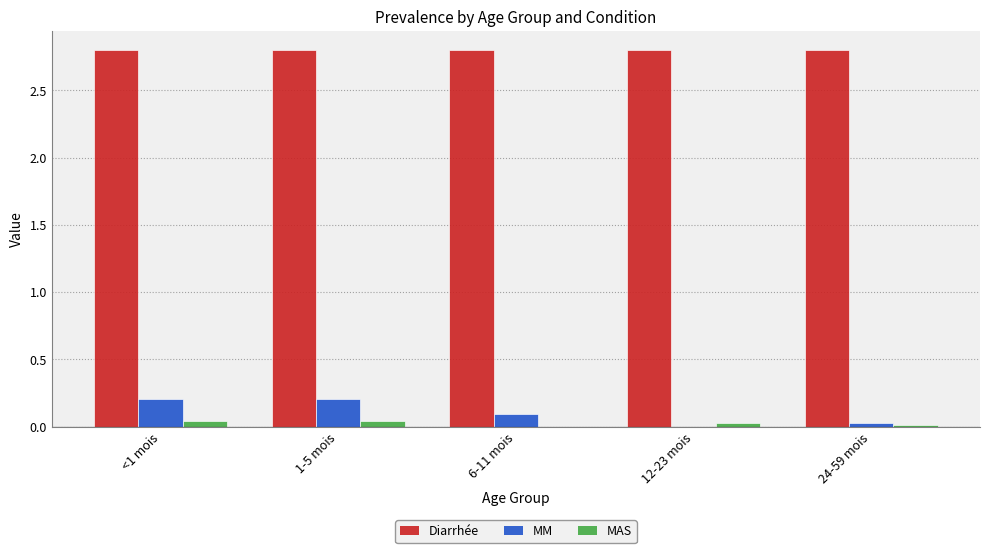

The Diarrhée series shows 1.0 at 6-11 mois. True or false?

False